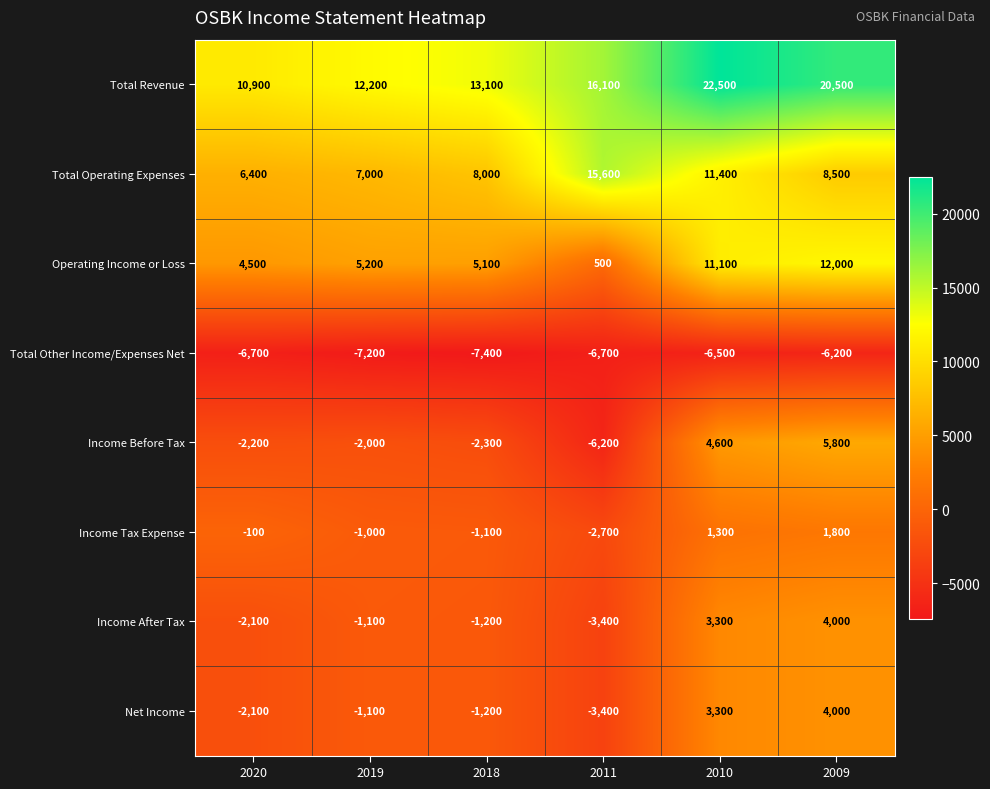

Is the value of Net Income at 2019 greater than the value of Total Other Income/Expenses Net at 2020?

Yes